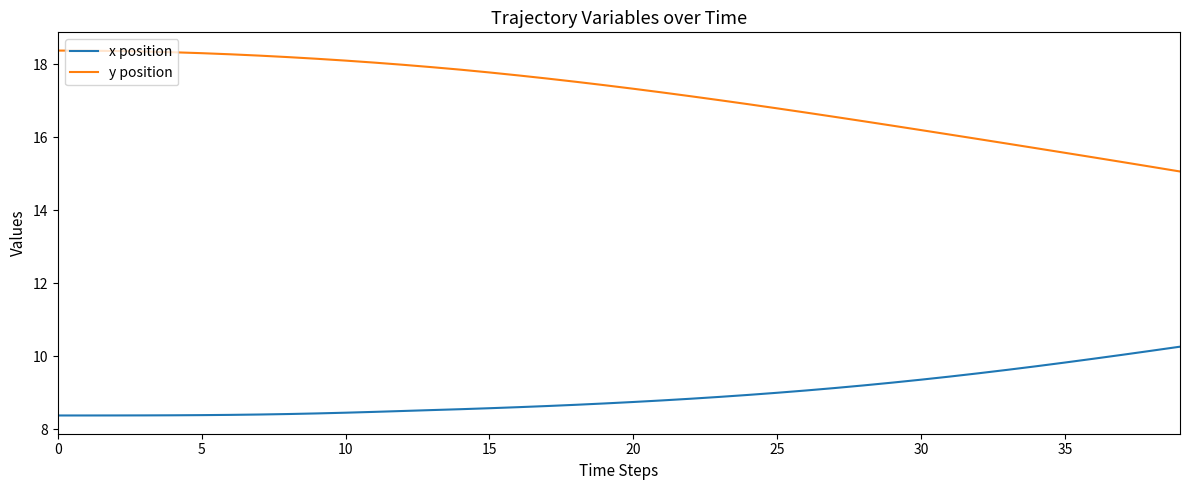

How many lines are shown in the chart?

2